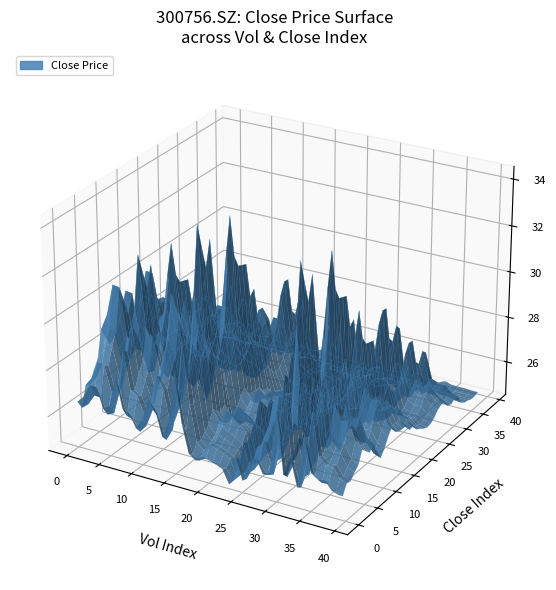

Reading left to right, list all the values displayed in this chart.

close: 28.8	27.9	29.9	29.7	30.8	31.7	34.3	33.3	32.3	33.4	31.2	29.1	30.5	32.3	33.8	32.0	31.5	31.4	31.3	29.8	30.0	28.6	28.0	27.4	27.0	27.2	27.8	28.9	29.4	29.4	27.8	27.6	28.2	27.9	25.9	25.3	25.1	24.7	24.7	25.0
vol: 16432.6	18408.0	22191.5	22070.2	16529.6	17642.1	26505.4	18001.1	17102.2	13504.6	16377.4	22765.0	20201.9	13093.9	17581.4	31675.0	18380.5	10300.2	8938.8	10444.9	9969.0	9390.3	8608.0	4792.7	12935.3	6901.1	12777.8	14275.7	10303.7	11223.7	30292.8	11707.7	17198.1	9251.9	23708.2	14416.7	12946.0	13174.2	10938.3	10233.4